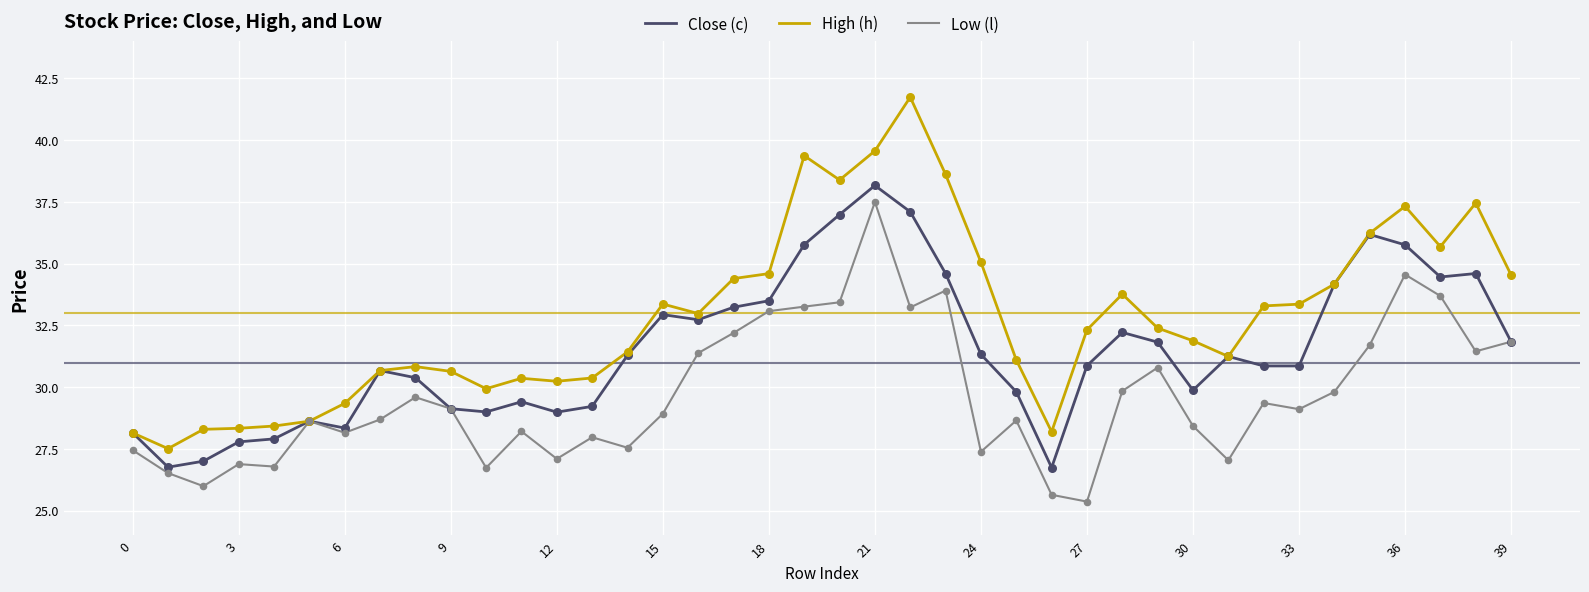

Which series has the widest spread of values?

High (h)